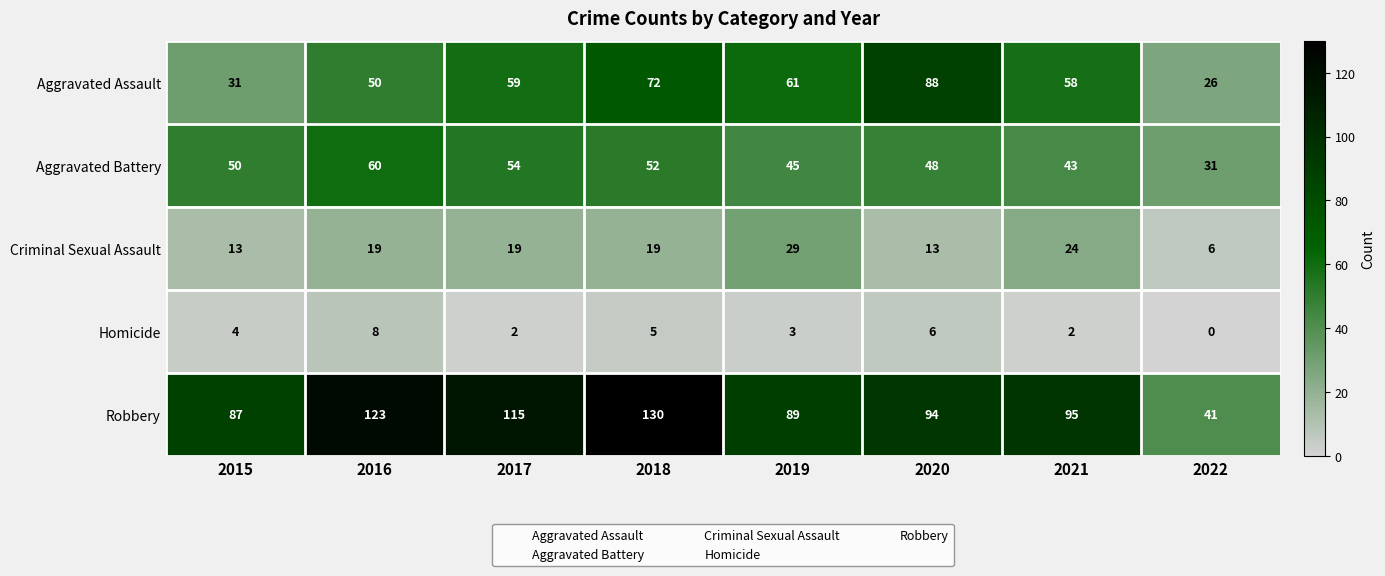

What is the spread (max minus min) of values at 2020?

88